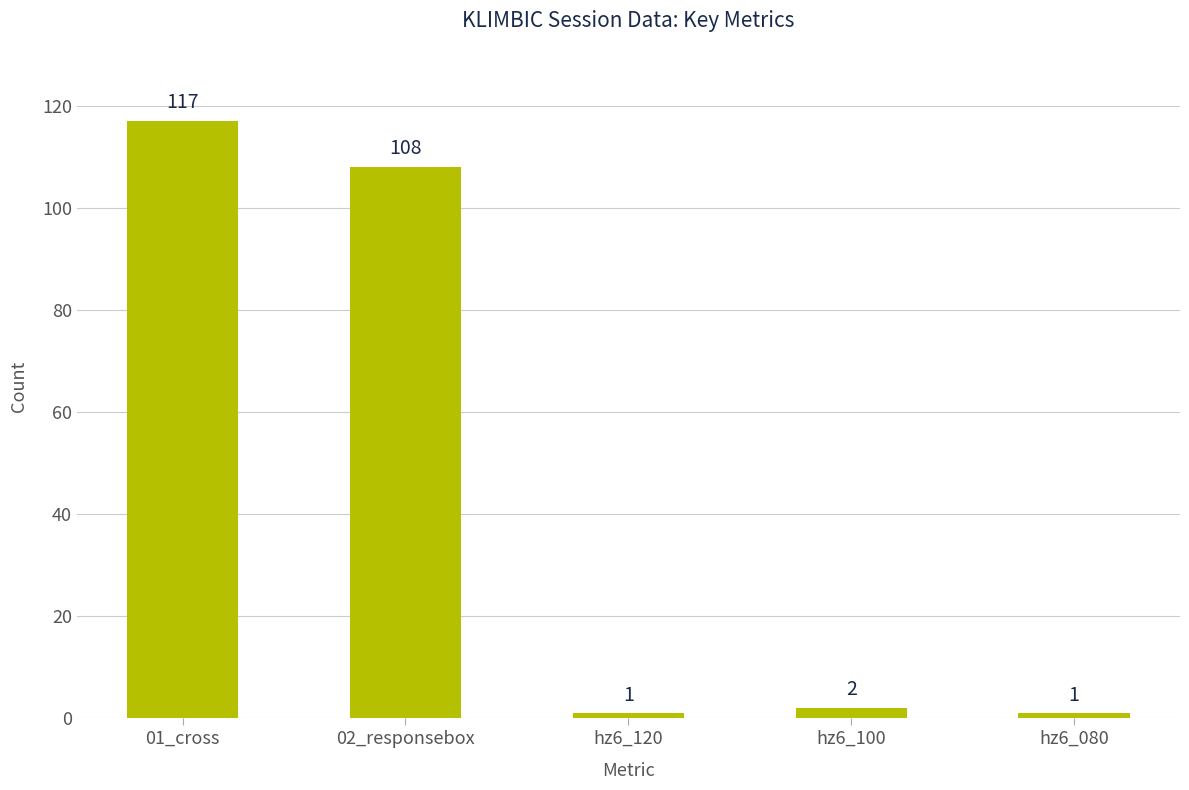

Reading left to right, extract all data points from this chart.

01_cross=117	02_responsebox=108	hz6_120=1	hz6_100=2	hz6_080=1